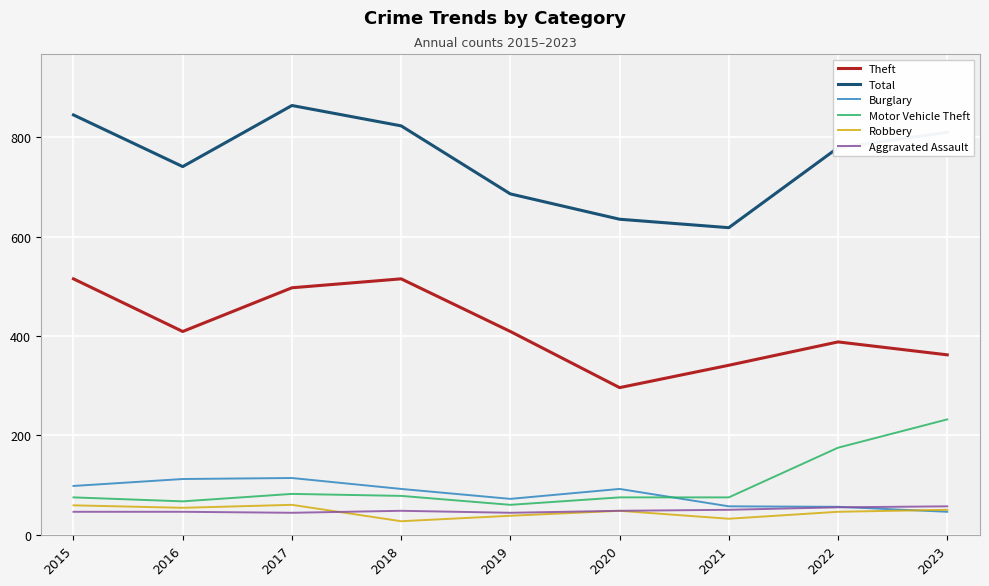

What is the maximum value for Motor Vehicle Theft?

232